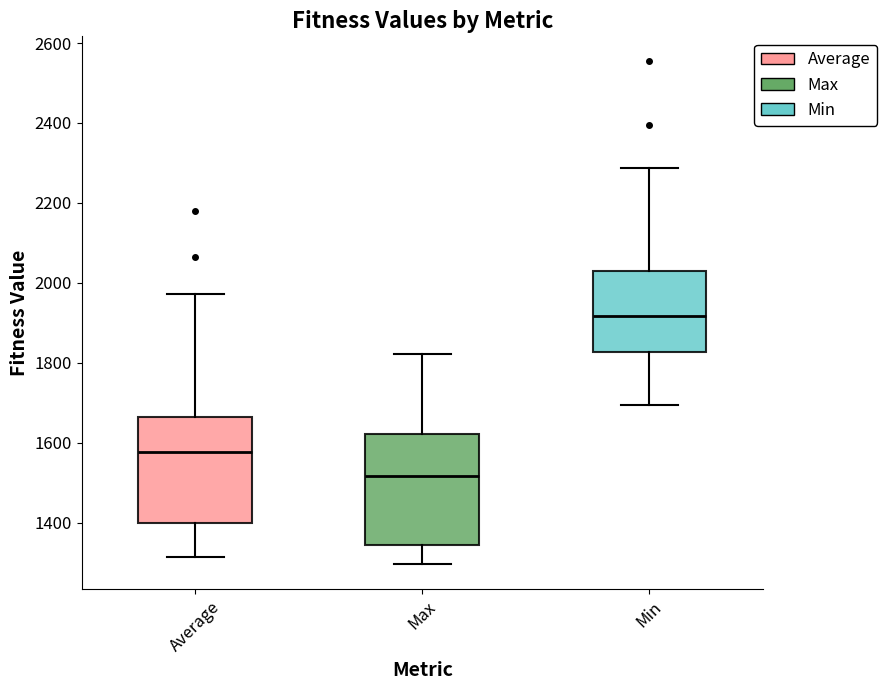

Where does the upper whisker of the box for Min end on the y-axis? The values are not printed on the chart, so give them approximately, as read against the axis.

2280